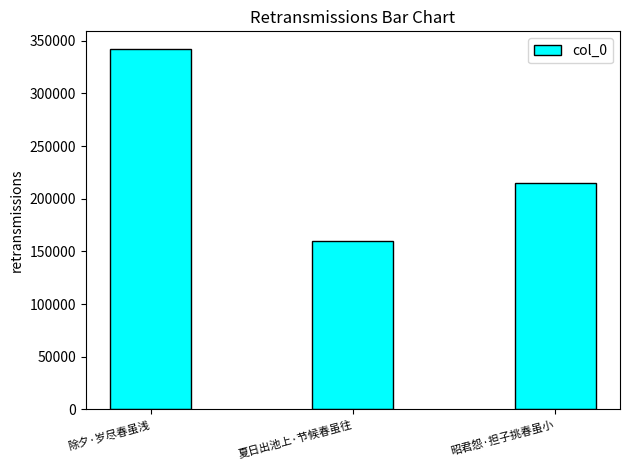

List the labels in order of value, smallest first.

夏日出池上·节候春虽往, 昭君怨·担子挑春虽小, 除夕·岁尽春虽浅